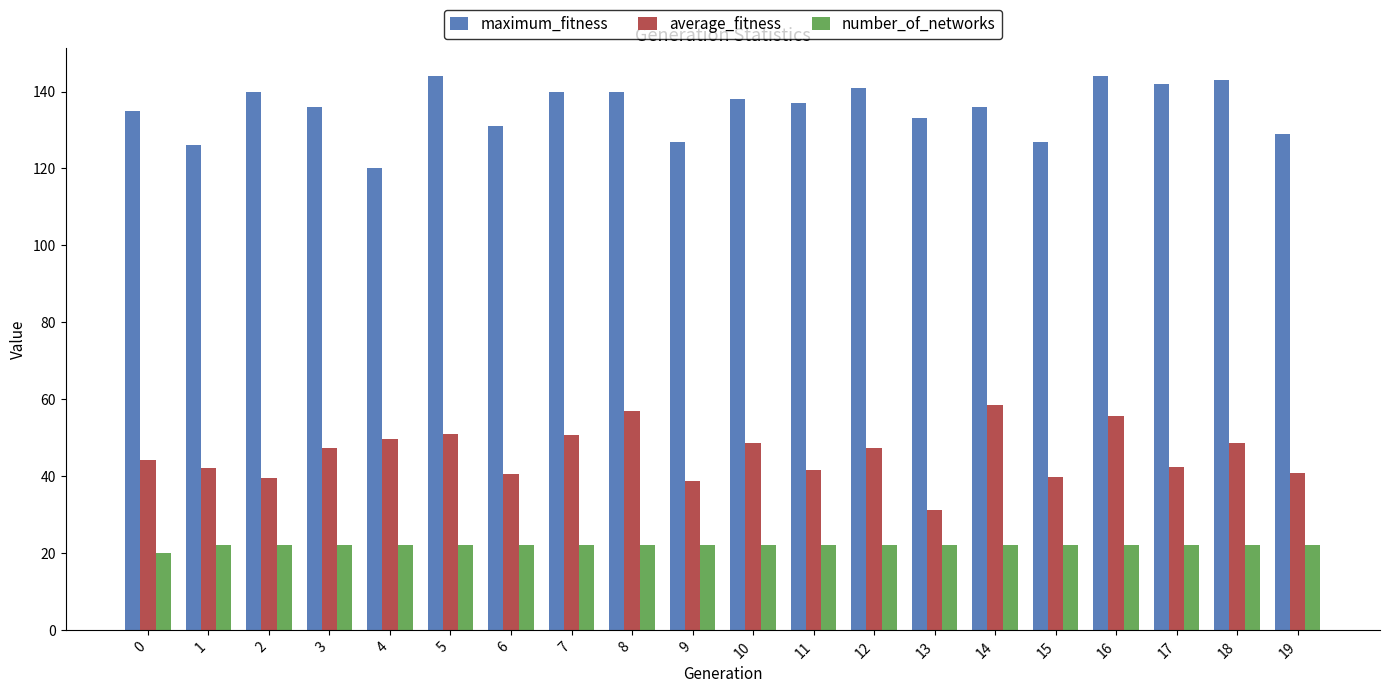

List the series in order of their overall mean, highest first.

maximum_fitness, average_fitness, number_of_networks